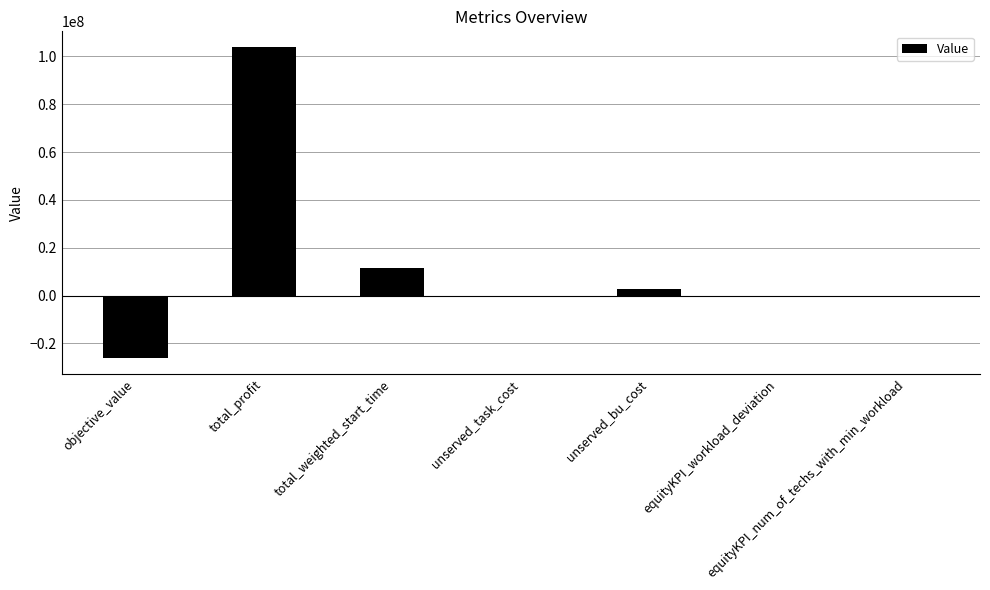

What is the maximum value shown in the chart?

103999931.0